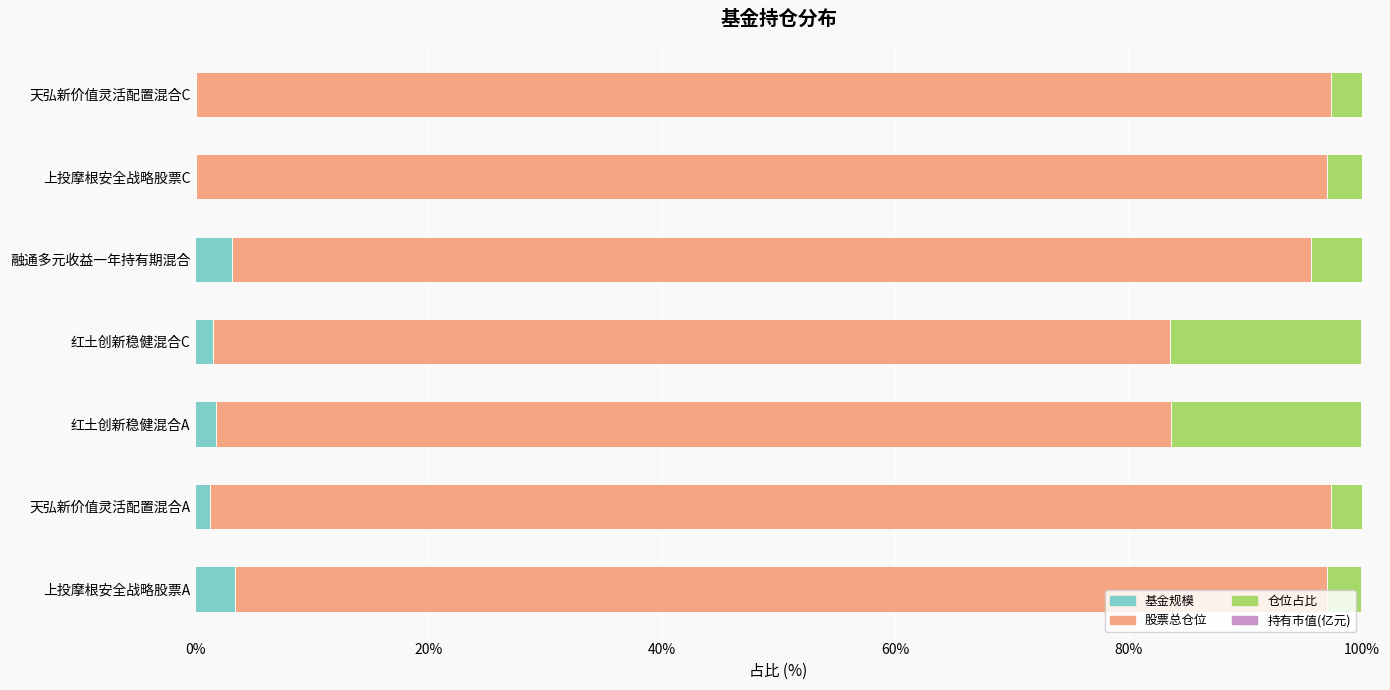

What is the highest value of the 基金规模 series?

3.4